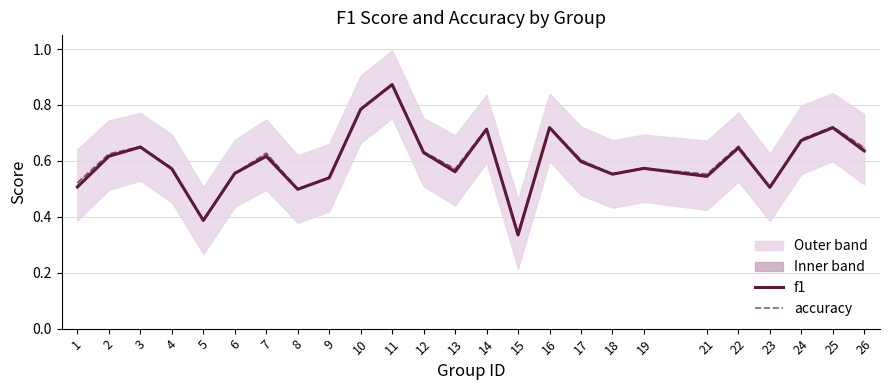

Does the chart have visible grid lines?

Yes